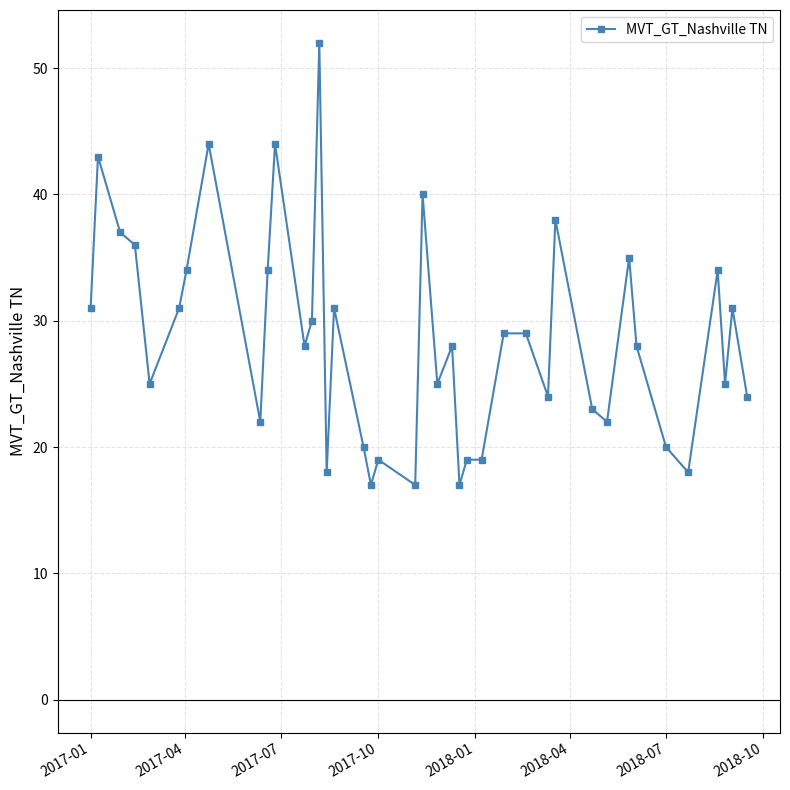

Does the chart have visible grid lines?

Yes